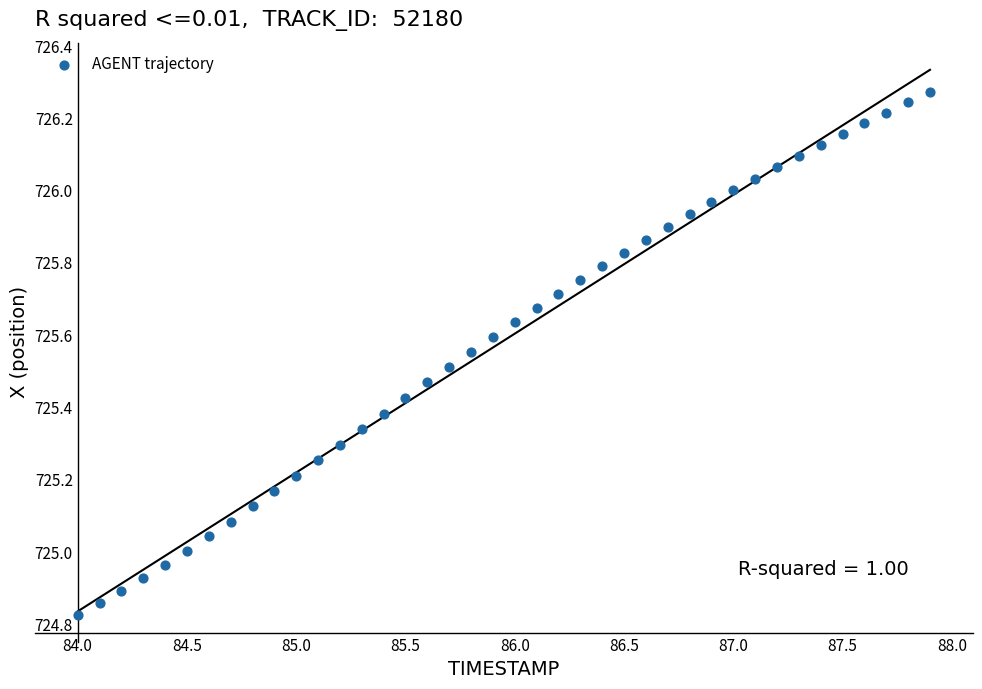

What is the range of X values (max minus min)?

3.9